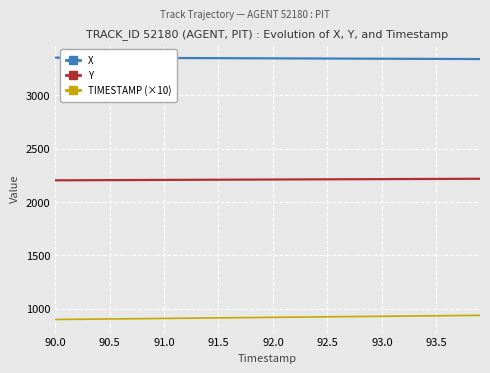

What is the maximum value for Y?

2218.4